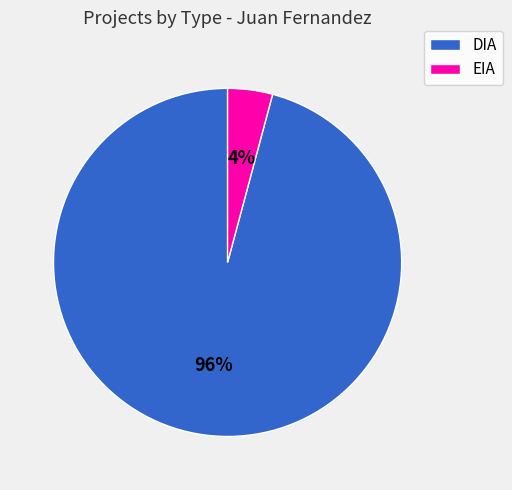

Count the number of slices in the pie.

2